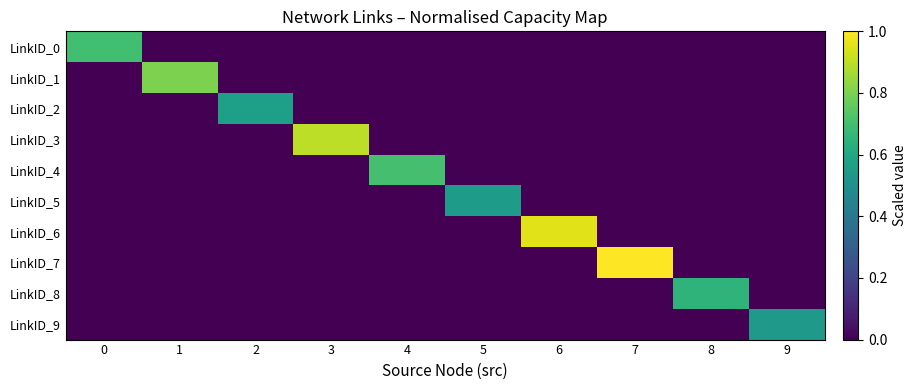

Which series has the widest spread of values?

LinkID_7